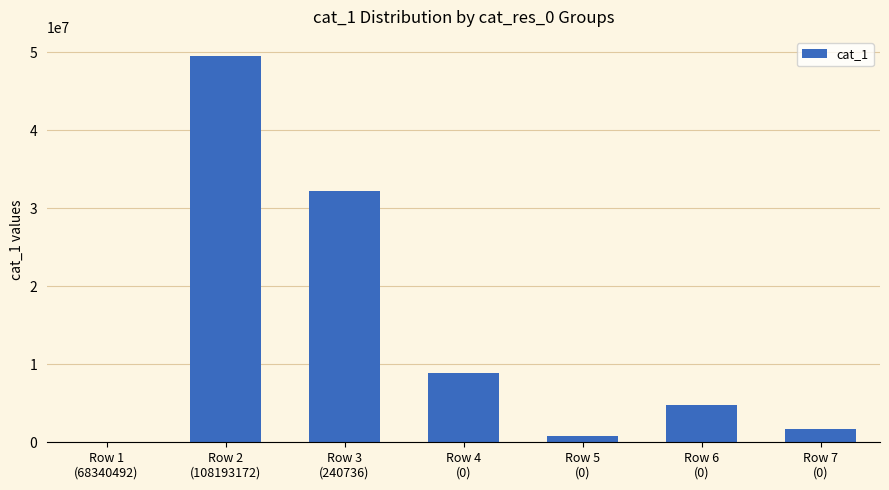

How many series are shown in this chart?

1